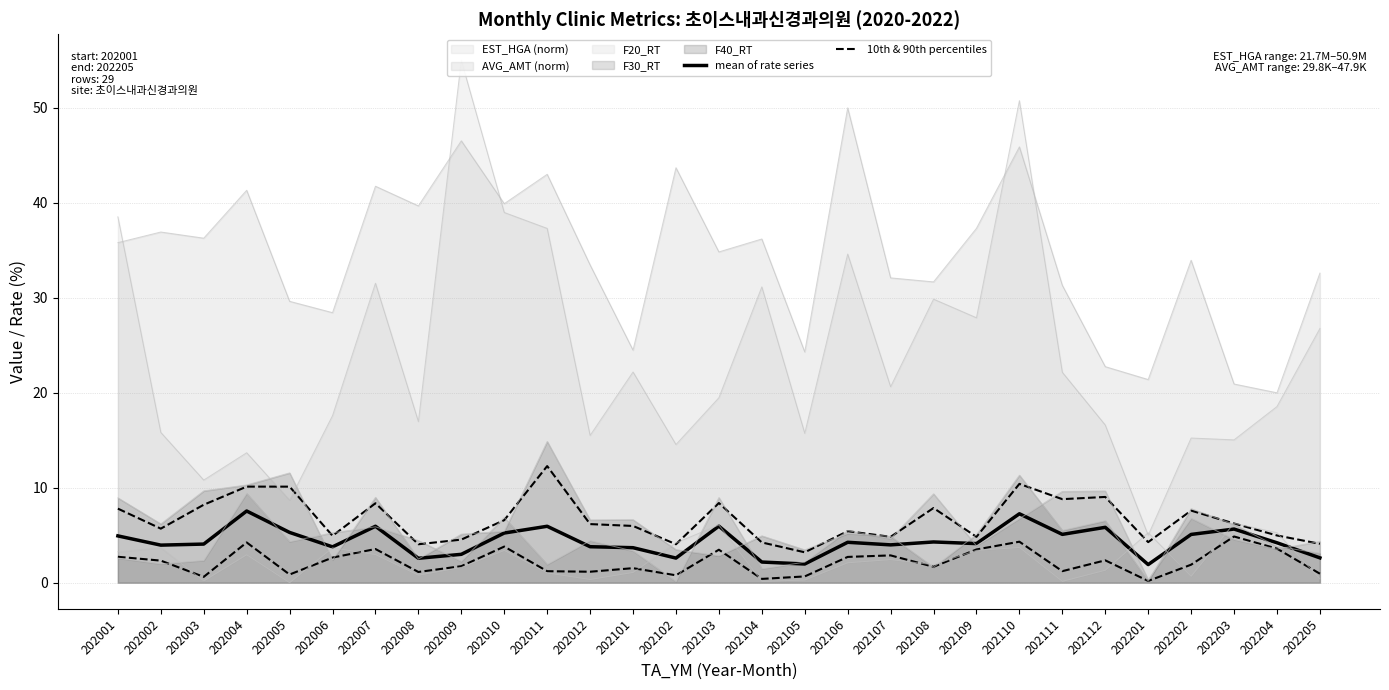

True or false: F20_RT has more than 1 points higher than both neighbors.

True